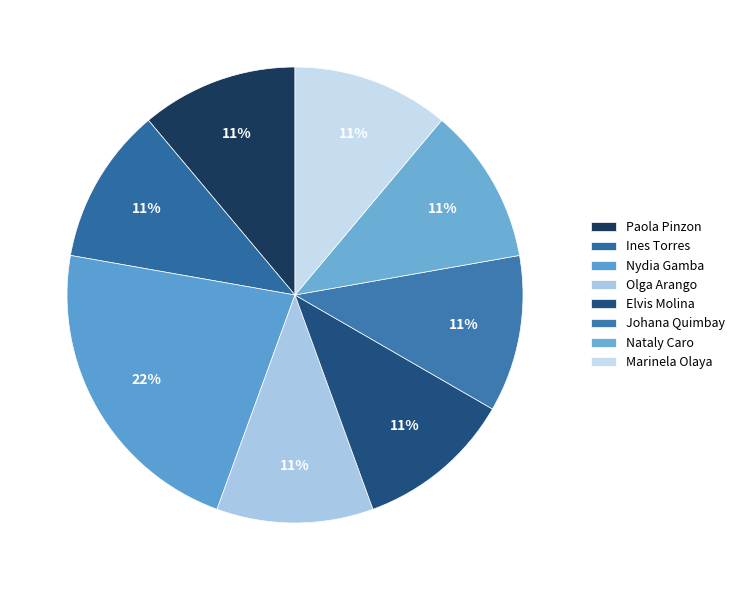

True or false: Ines Torres accounts for 11% of the total.

True